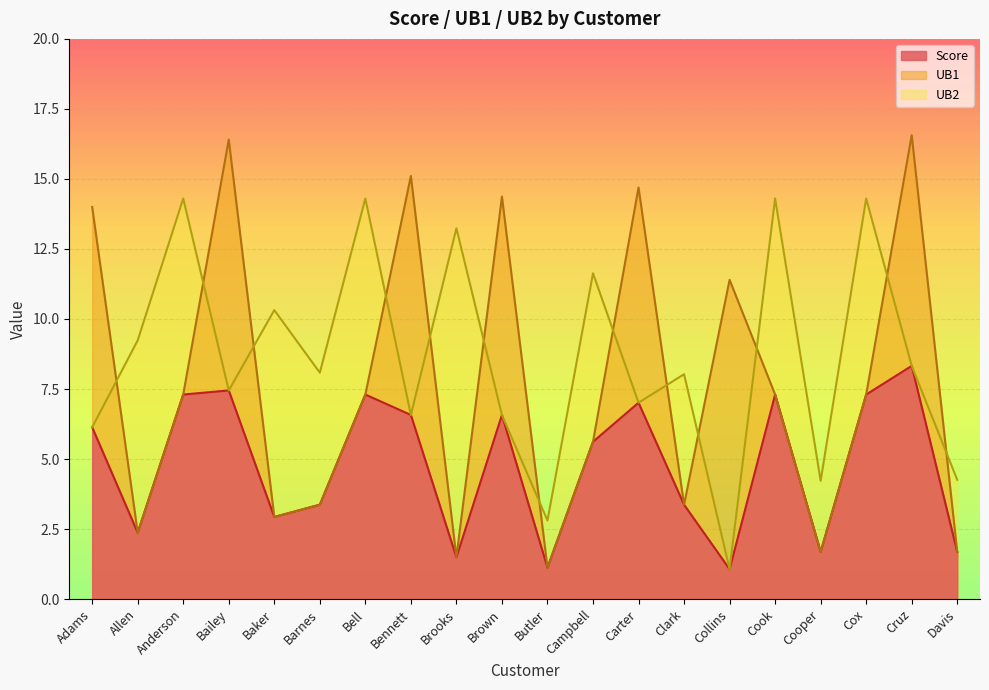

What are all the series names shown in the legend?

Score, UB1, UB2